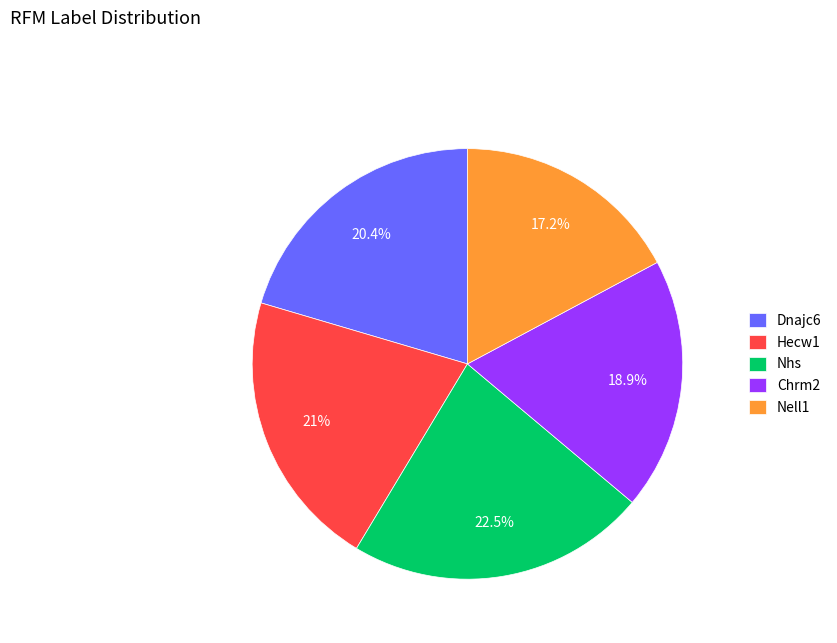

To the nearest percent, what is the difference between the Dnajc6 and Nell1 slice percentages?

3%